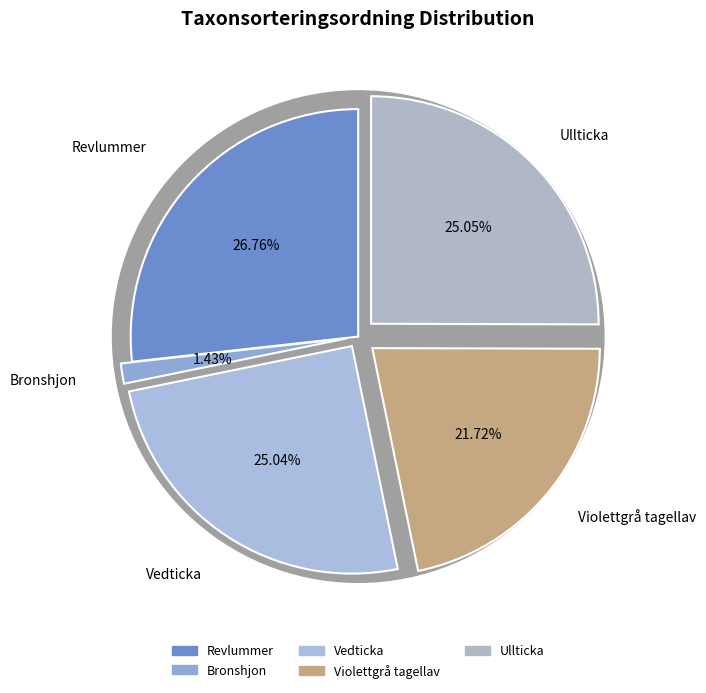

To the nearest percent, what portion does Bronshjon represent?

1%